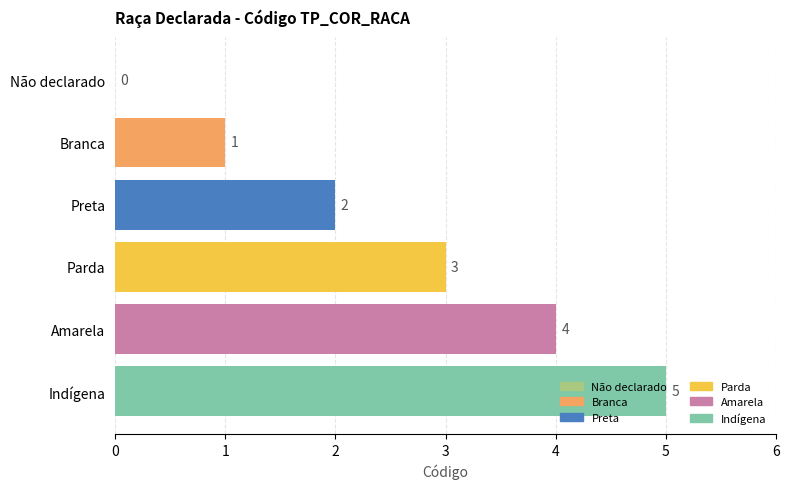

Does the chart contain stacked bars?

No